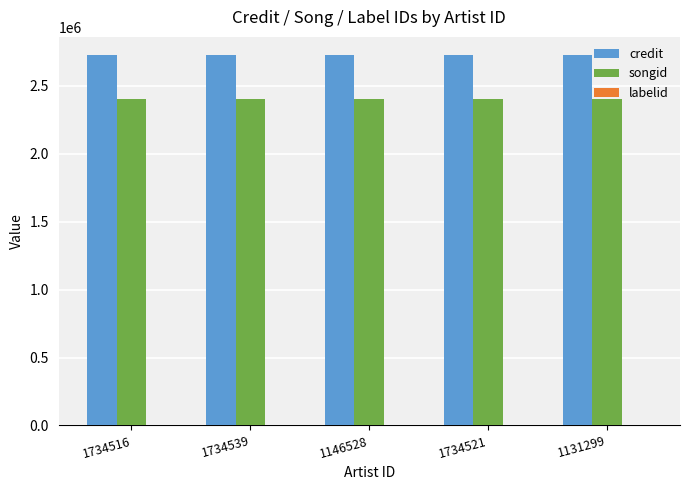

Is the value of credit at 1131299 greater than the value of songid at 1131299?

Yes